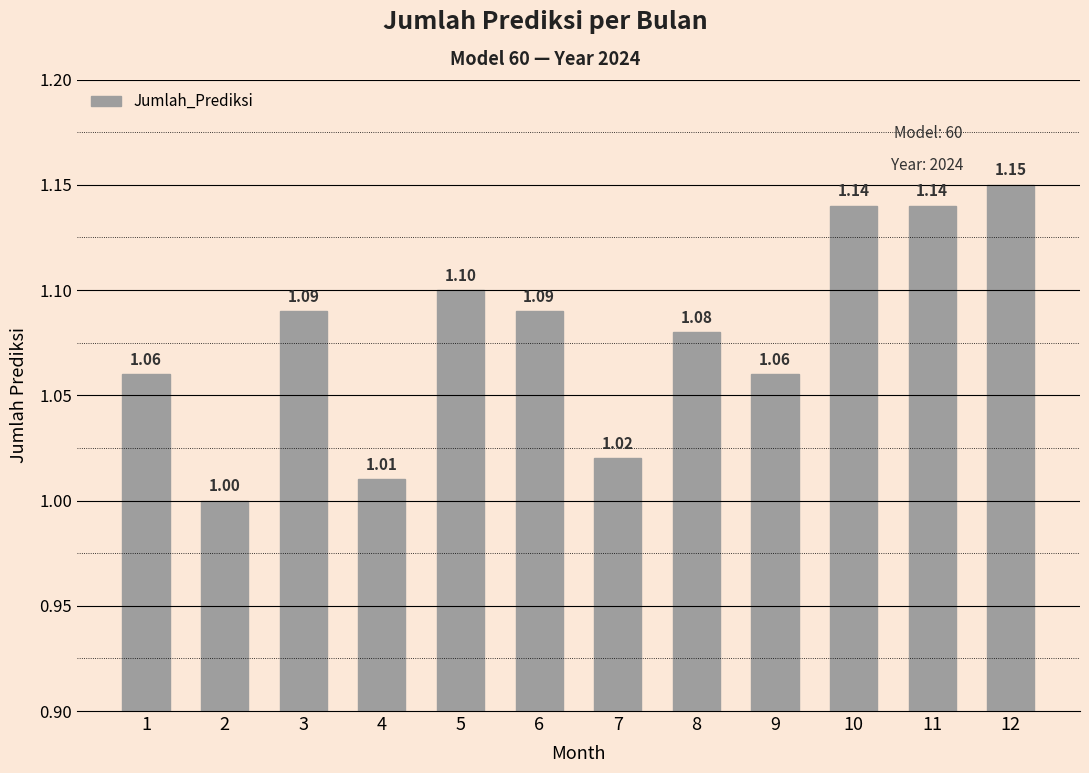

What is the sum of the values at 10 and 3?

2.2